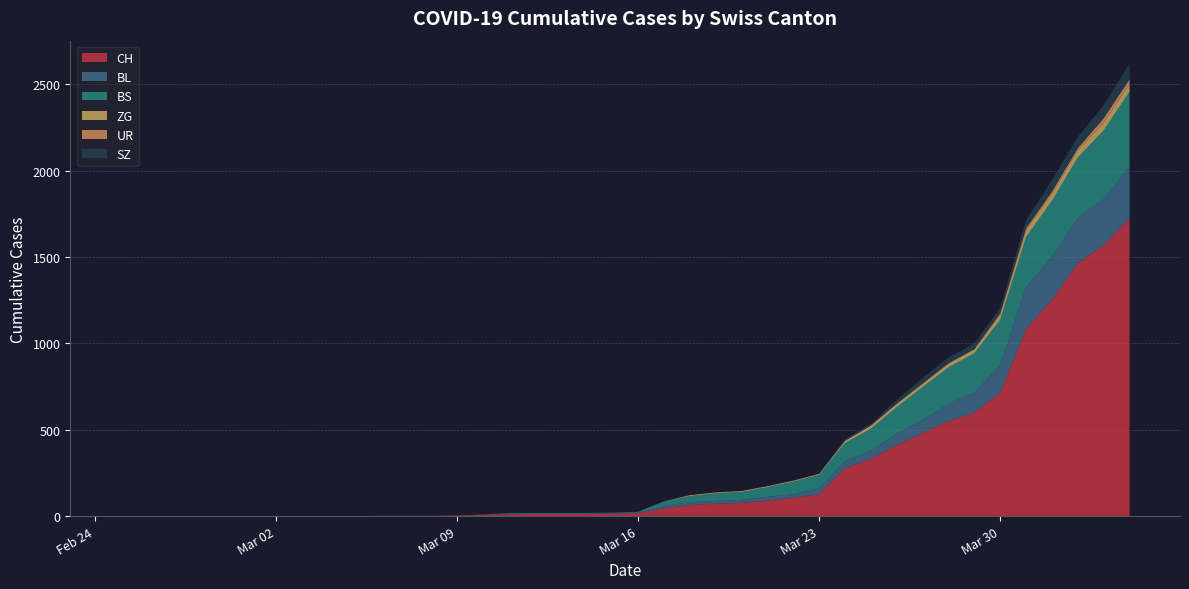

Reading left to right, list all the values displayed in this chart.

CH: 0=0	1=0	2=0	3=0	4=0	5=0	6=0	7=0	8=0	9=0	10=1	11=1	12=1	13=3	14=7	15=11	16=12	17=12	18=12	19=15	20=16	21=46	22=64	23=72	24=76	25=90	26=106	27=126	28=278	29=332	30=411	31=480	32=550	33=600	34=715	35=1082	36=1253	37=1464	38=1570	39=1725
BL: 0=0	1=0	2=0	3=0	4=0	5=0	6=0	7=0	8=0	9=0	10=0	11=0	12=0	13=1	14=2	15=2	16=2	17=2	18=2	19=5	20=5	21=13	22=16	23=16	24=18	25=21	26=21	27=35	28=40	29=46	30=65	31=76	32=100	33=115	34=158	35=242	36=249	37=262	38=266	39=298
BS: 0=0	1=0	2=0	3=0	4=0	5=0	6=0	7=0	8=0	9=0	10=0	11=0	12=0	13=0	14=0	15=4	16=4	17=4	18=4	19=0	20=4	21=25	22=36	23=44	24=46	25=57	26=73	27=78	28=105	29=128	30=155	31=191	32=211	33=228	34=263	35=292	36=323	37=350	38=397	39=434
ZG: 0=0	1=0	2=0	3=0	4=0	5=0	6=0	7=0	8=0	9=0	10=0	11=0	12=0	13=0	14=0	15=0	16=0	17=0	18=0	19=0	20=0	21=1	22=5	23=5	24=5	25=5	26=5	27=5	28=12	29=18	30=18	31=18	32=21	33=21	34=29	35=39	36=40	37=41	38=44	39=46
UR: 0=0	1=0	2=0	3=0	4=0	5=0	6=0	7=0	8=0	9=0	10=0	11=0	12=0	13=0	14=0	15=0	16=0	17=0	18=0	19=0	20=0	21=0	22=0	23=0	24=0	25=0	26=0	27=1	28=1	29=0	30=2	31=3	32=3	33=3	34=9	35=11	36=13	37=13	38=26	39=26
SZ: 0=0	1=0	2=0	3=0	4=0	5=0	6=0	7=0	8=0	9=0	10=0	11=0	12=0	13=0	14=0	15=0	16=0	17=0	18=0	19=0	20=0	21=0	22=0	23=0	24=0	25=0	26=0	27=0	28=10	29=10	30=20	31=32	32=33	33=33	34=33	35=48	36=65	37=65	38=75	39=92